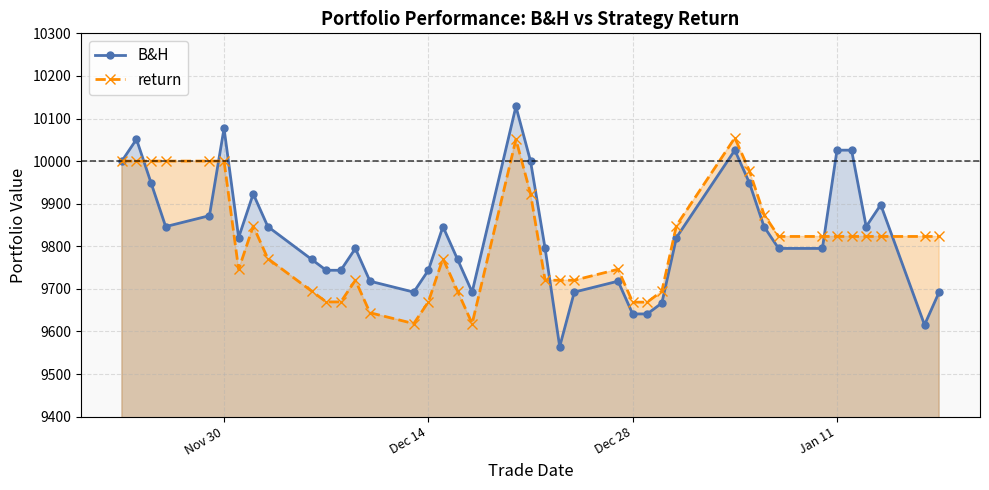

What is the lowest value of the B&H series?

9564.1